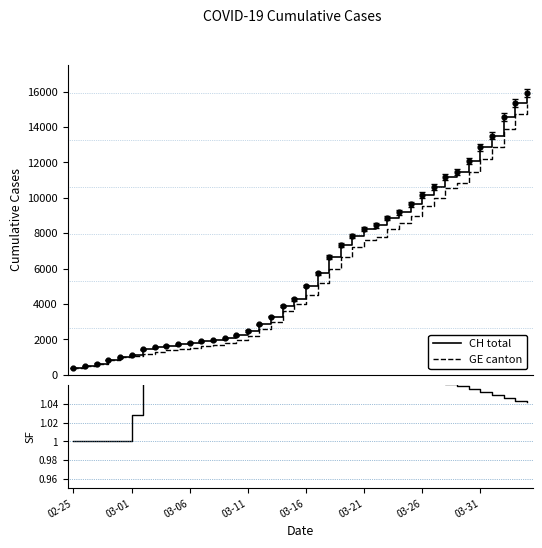

What is the minimum value for GE canton?

375